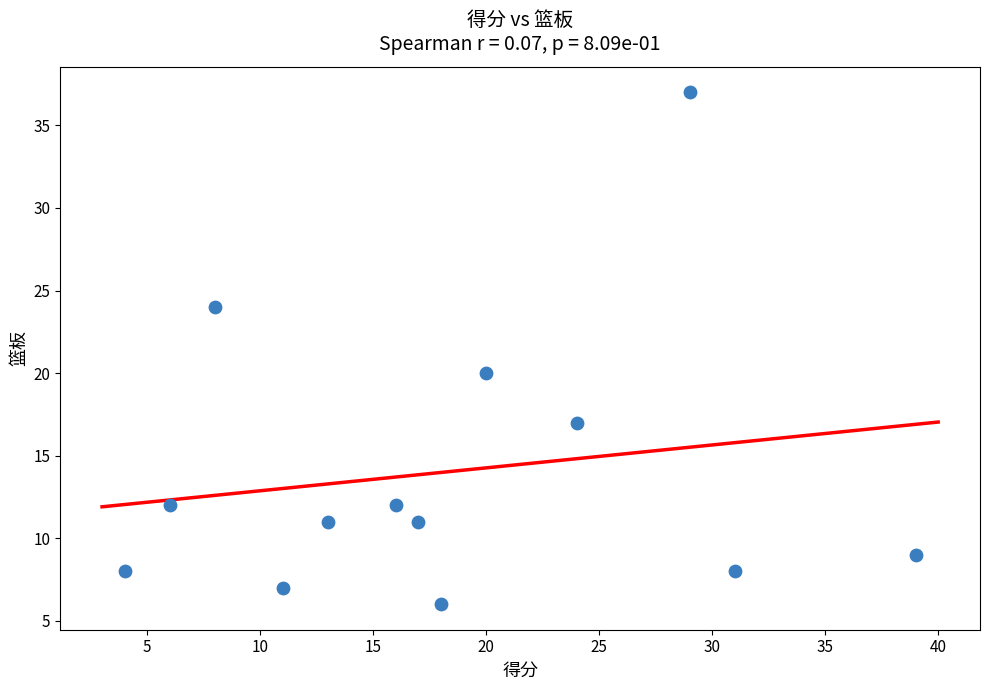

What Y value in the scatter plot is closest to 21?

20